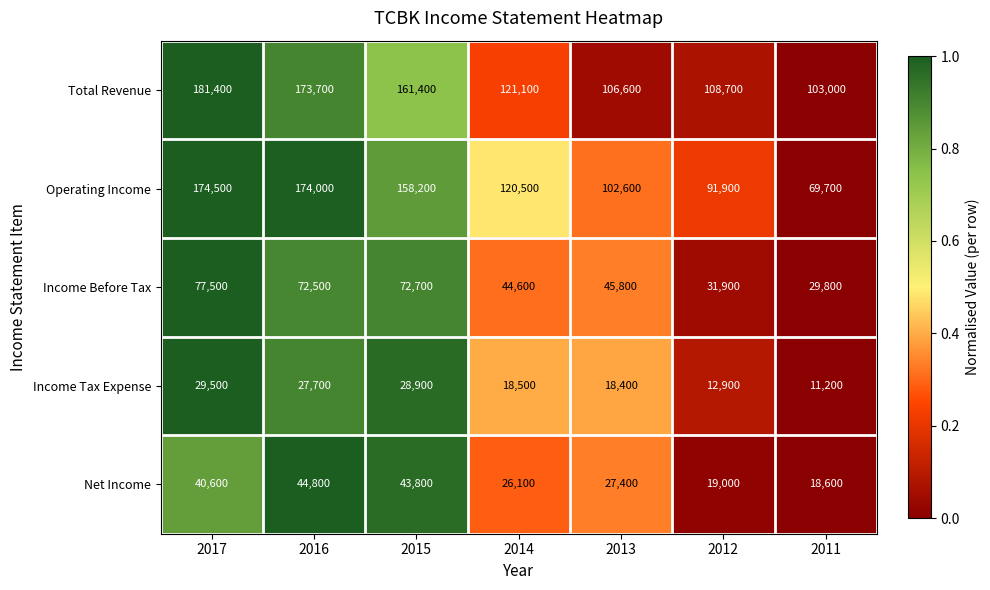

What is the greatest value displayed?

181400